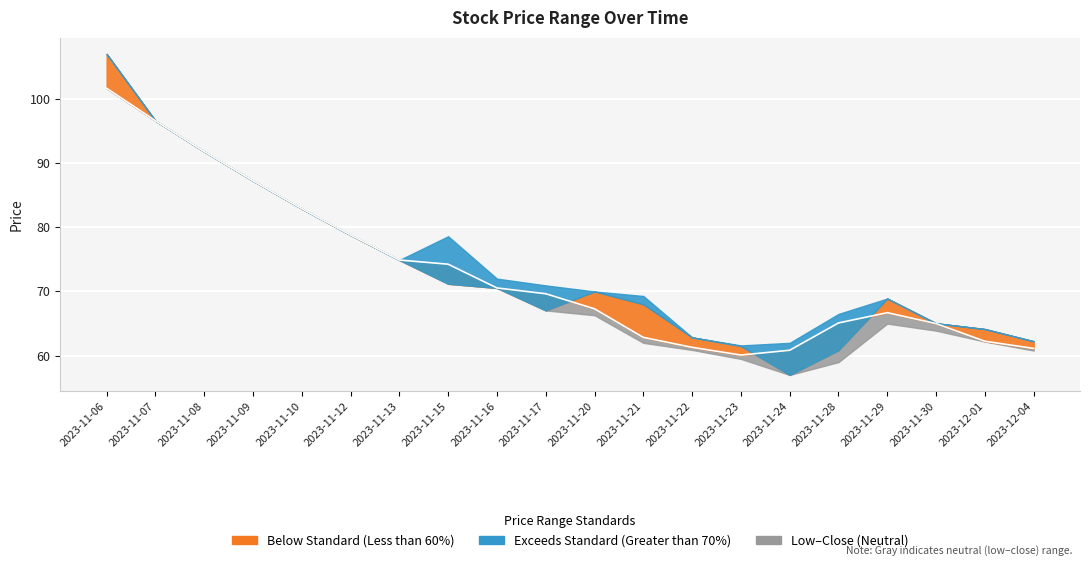

What is the average value?

73.0